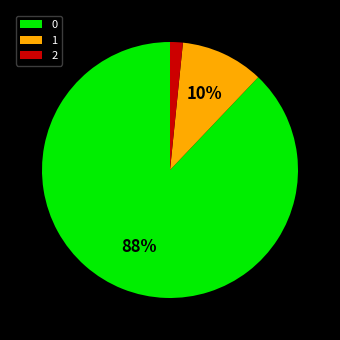

How many segments does this pie chart have?

3